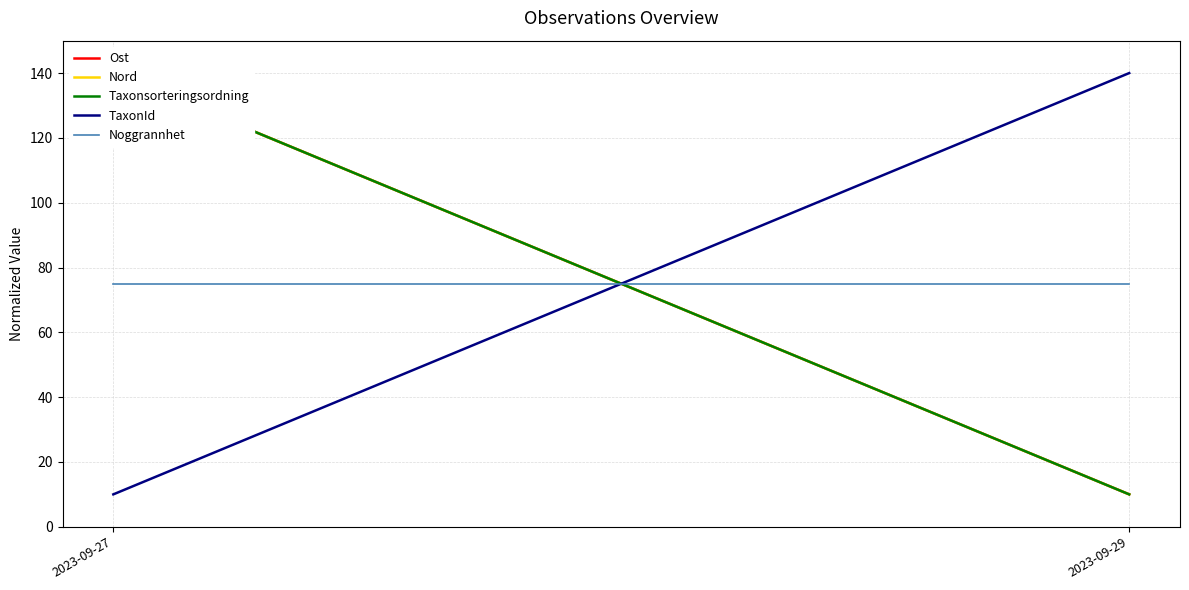

The value of Noggrannhet at 2023-09-27 is 75. True or false?

True